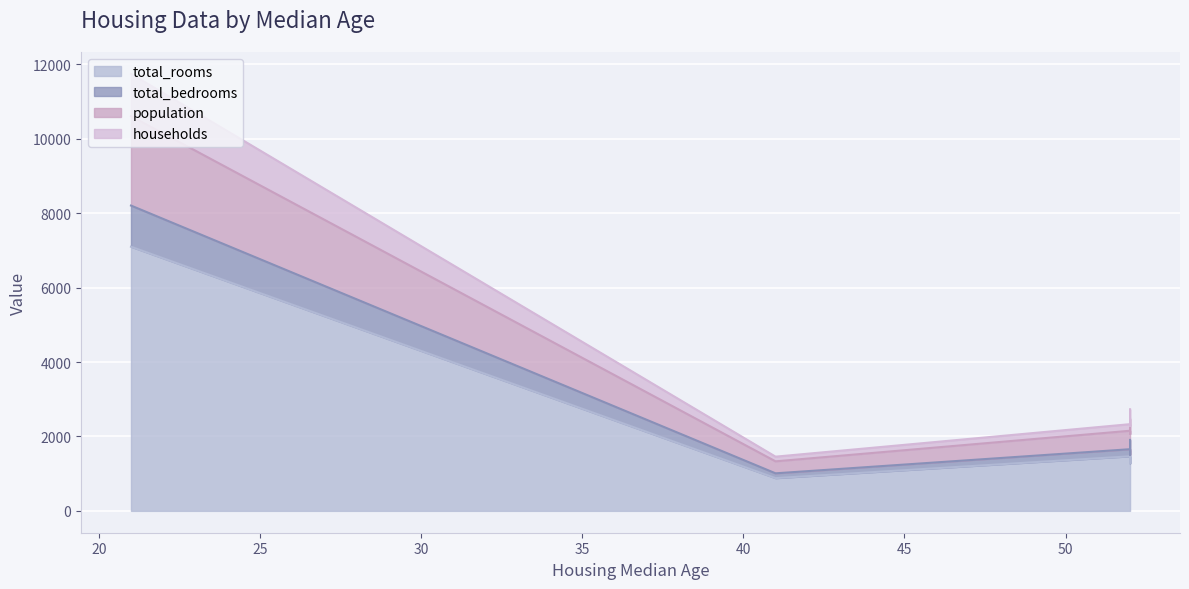

At which label is households closest to 632?

52